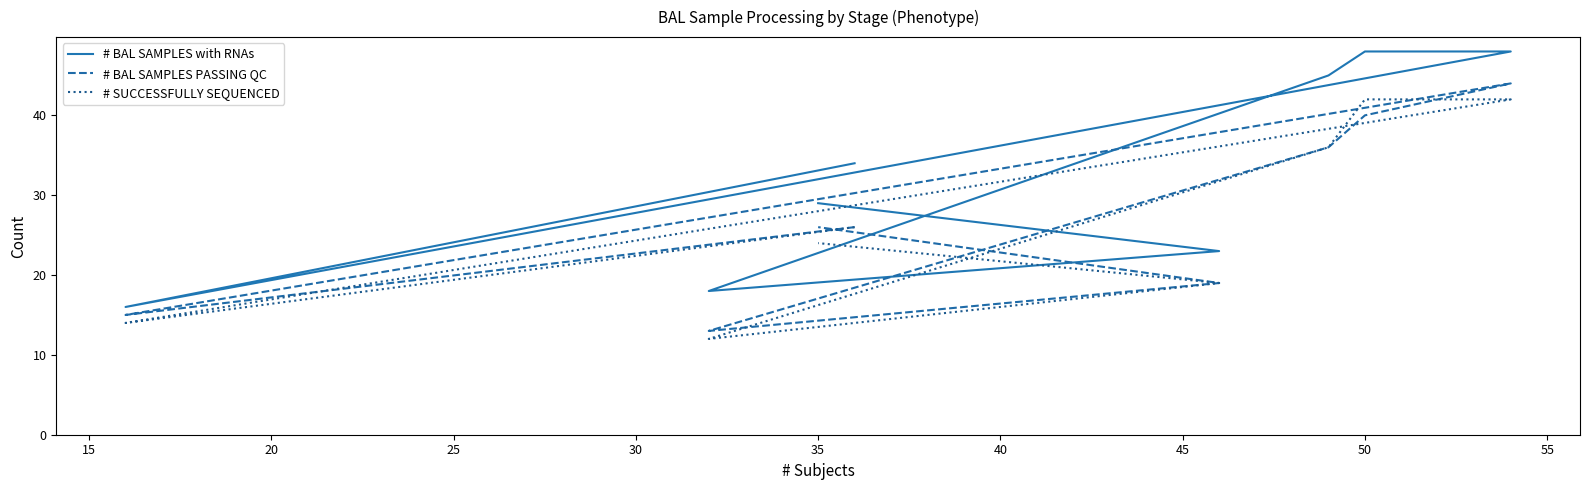

What is the total value across all series at 25?

130